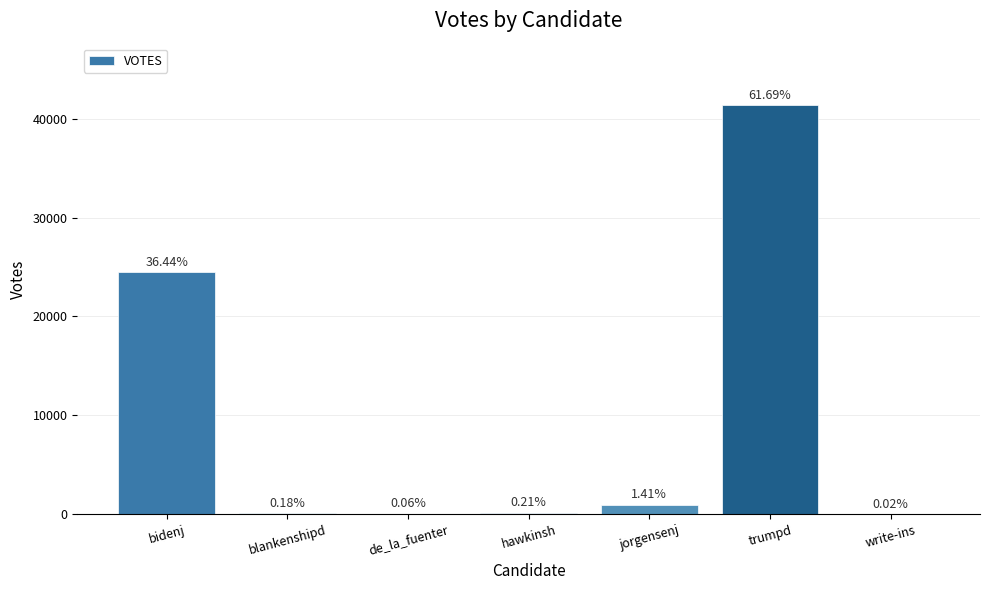

Are the bars horizontal?

No